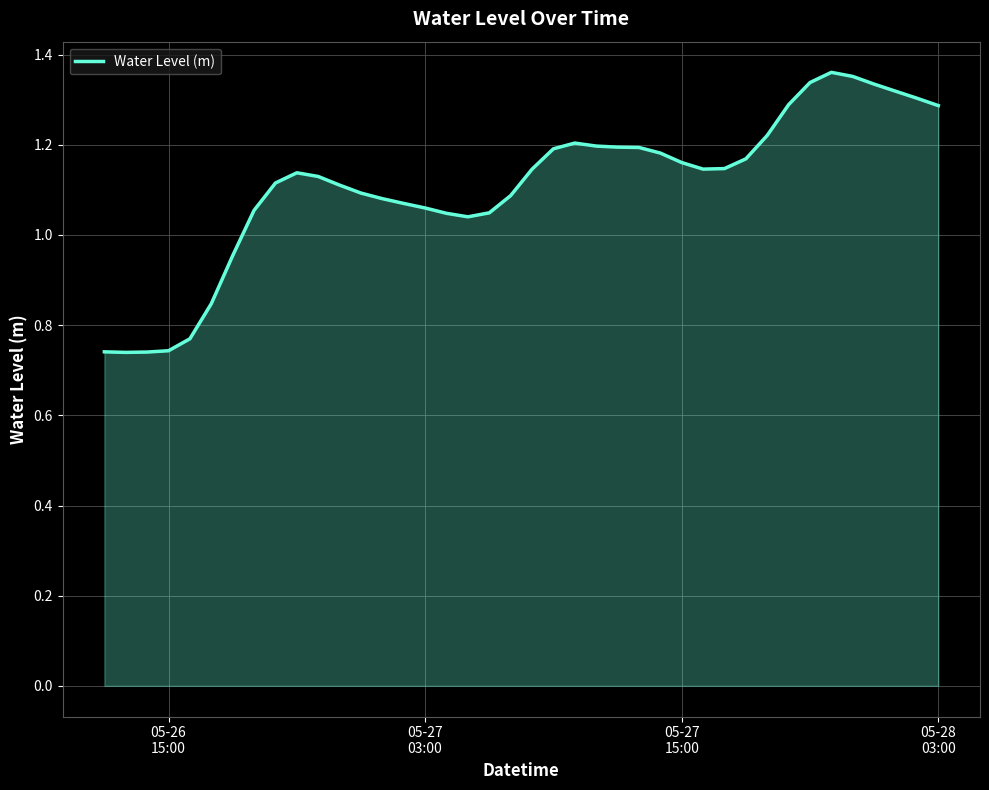

What is the difference between the maximum and minimum values?

0.6